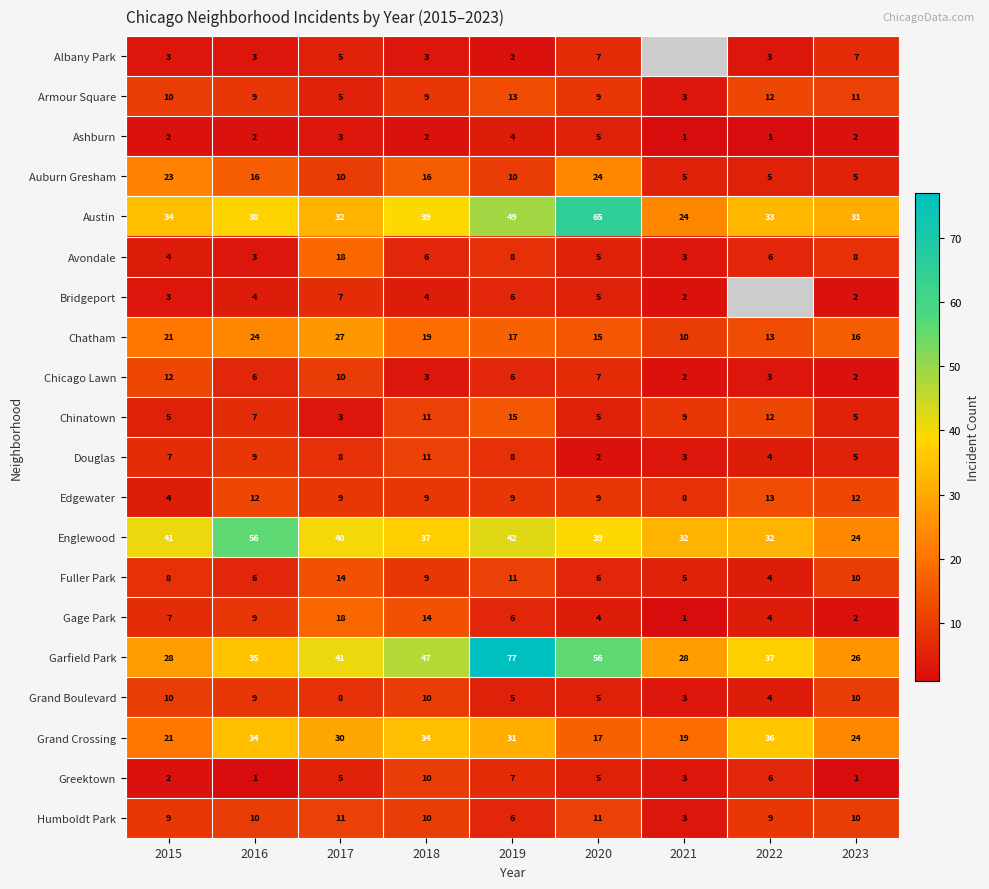

Is the value of Armour Square at 2017 greater than the value of Humboldt Park at 2023?

No